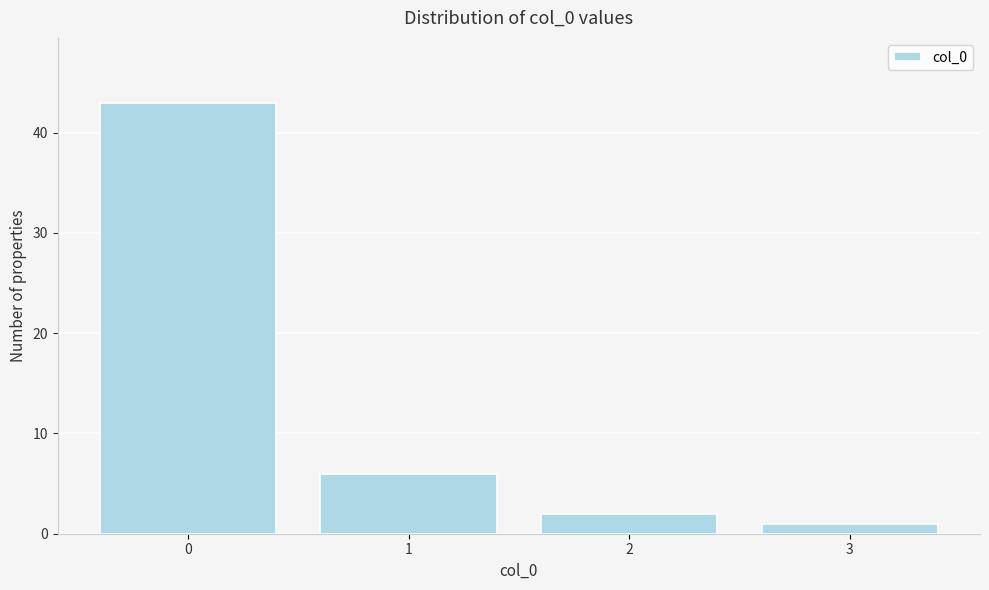

Reading left to right, transcribe all the data shown in this chart.

0=43	1=6	2=2	3=1